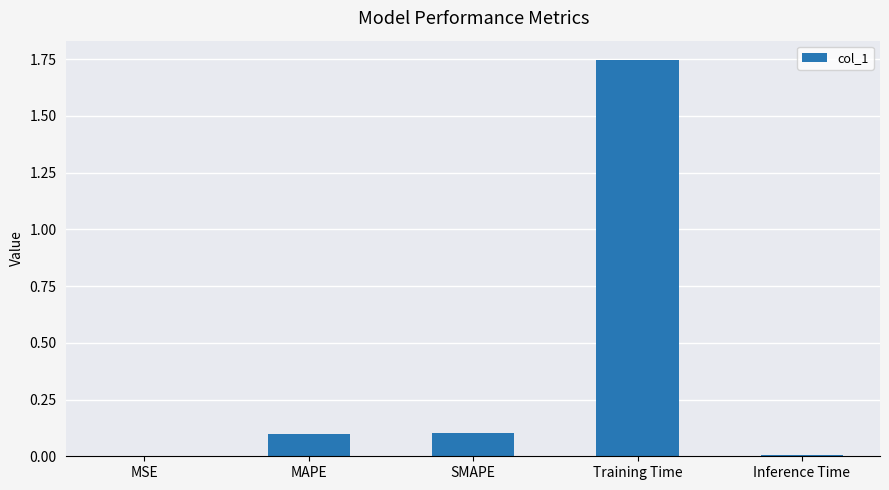

Which category has the highest value across all series?

Training Time